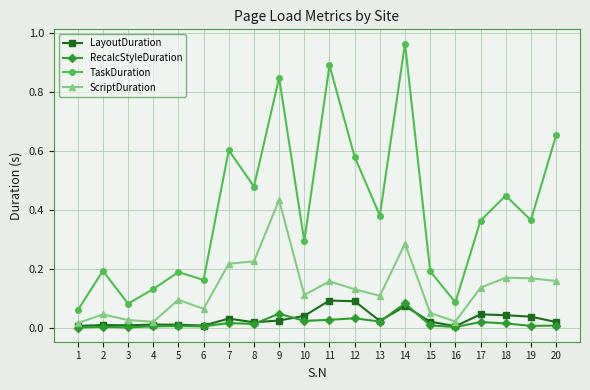

Is the value of ScriptDuration at 3 greater than the value of RecalcStyleDuration at 1?

Yes